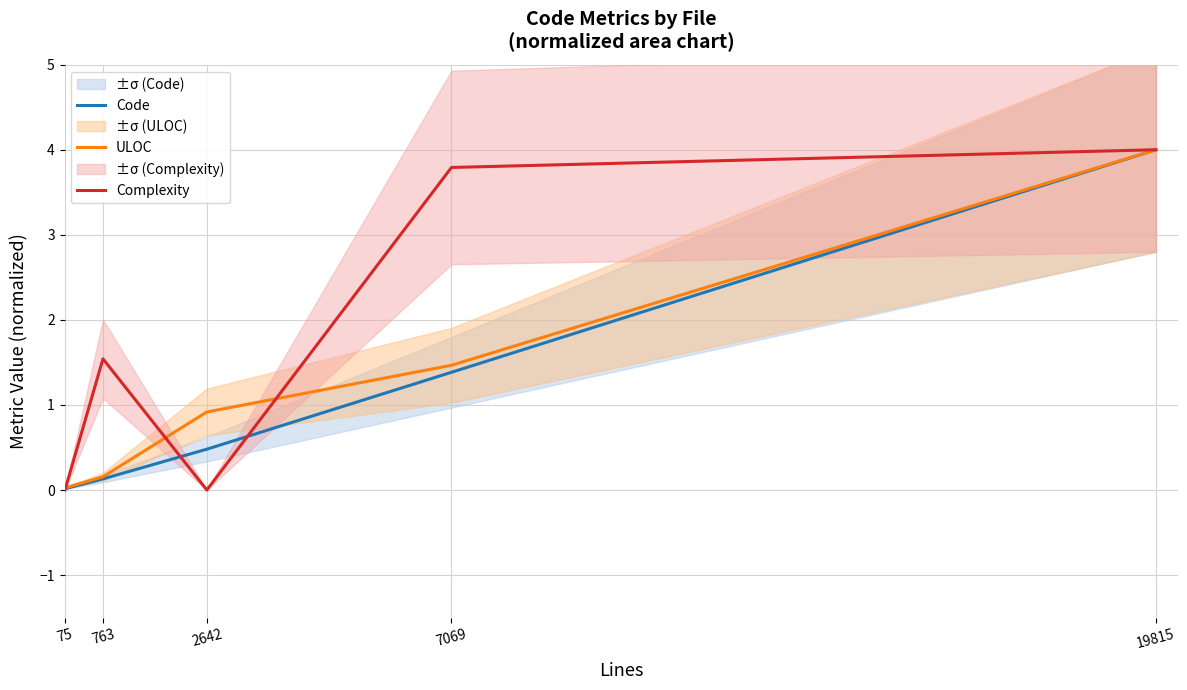

Reading left to right, what are all the values shown in this chart?

Code: 0.0	0.1	0.5	1.4	4.0
ULOC: 0.0	0.2	0.9	1.5	4.0
Complexity: 0.0	1.5	0.0	3.8	4.0